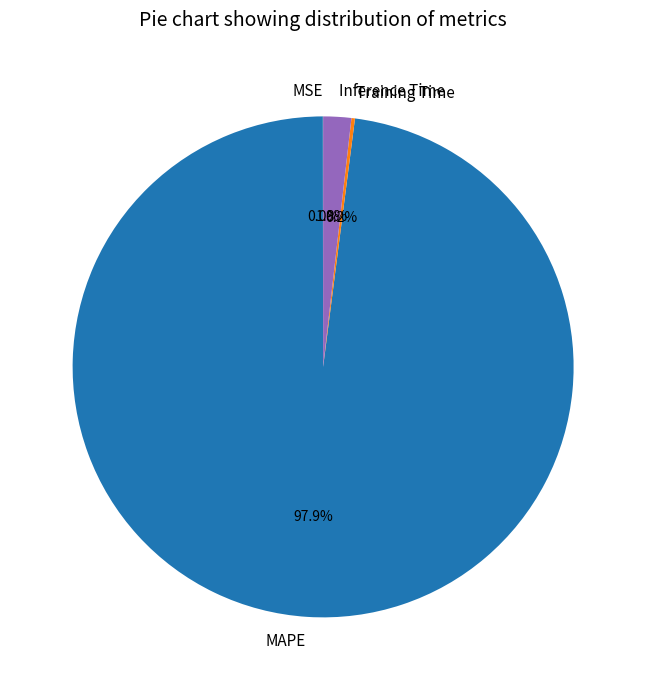

What percentage is the Inference Time slice, to the nearest percent?

2%